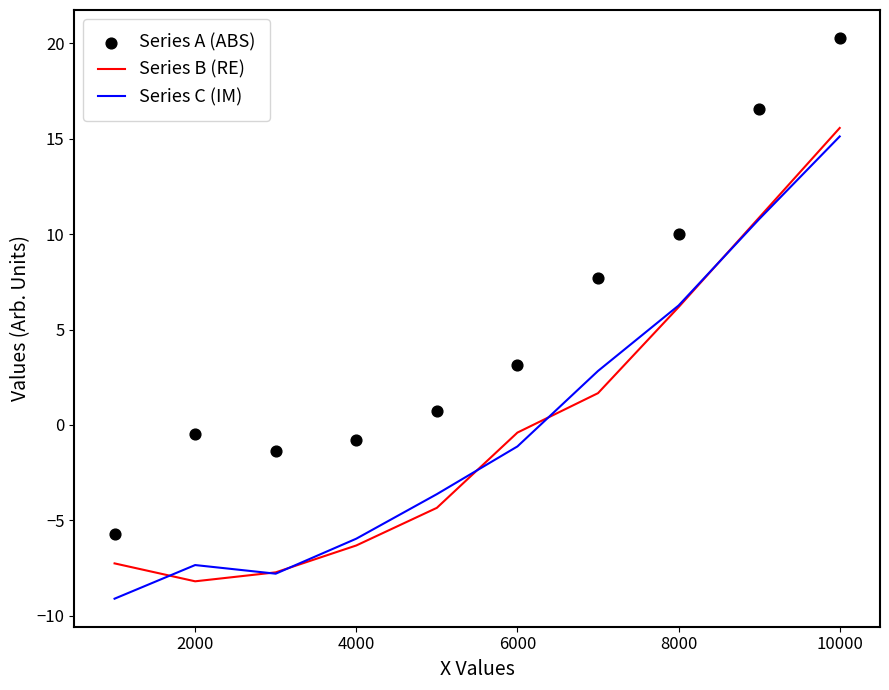

Which category has the highest value in the Series B (RE) series?

10000